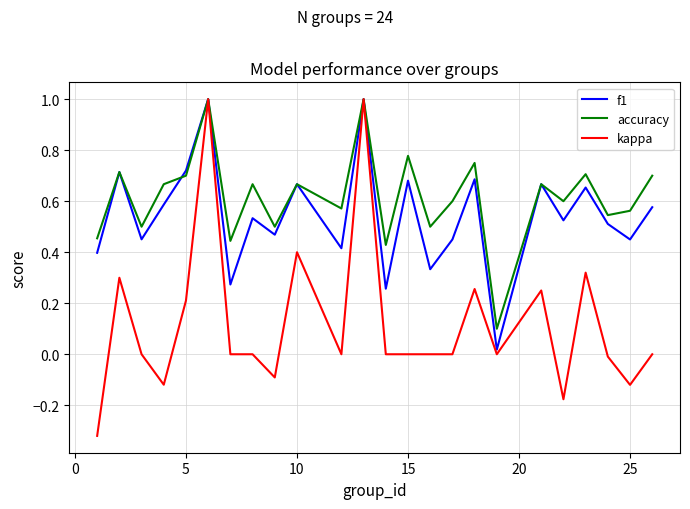

Which series has the largest total across all categories?

accuracy